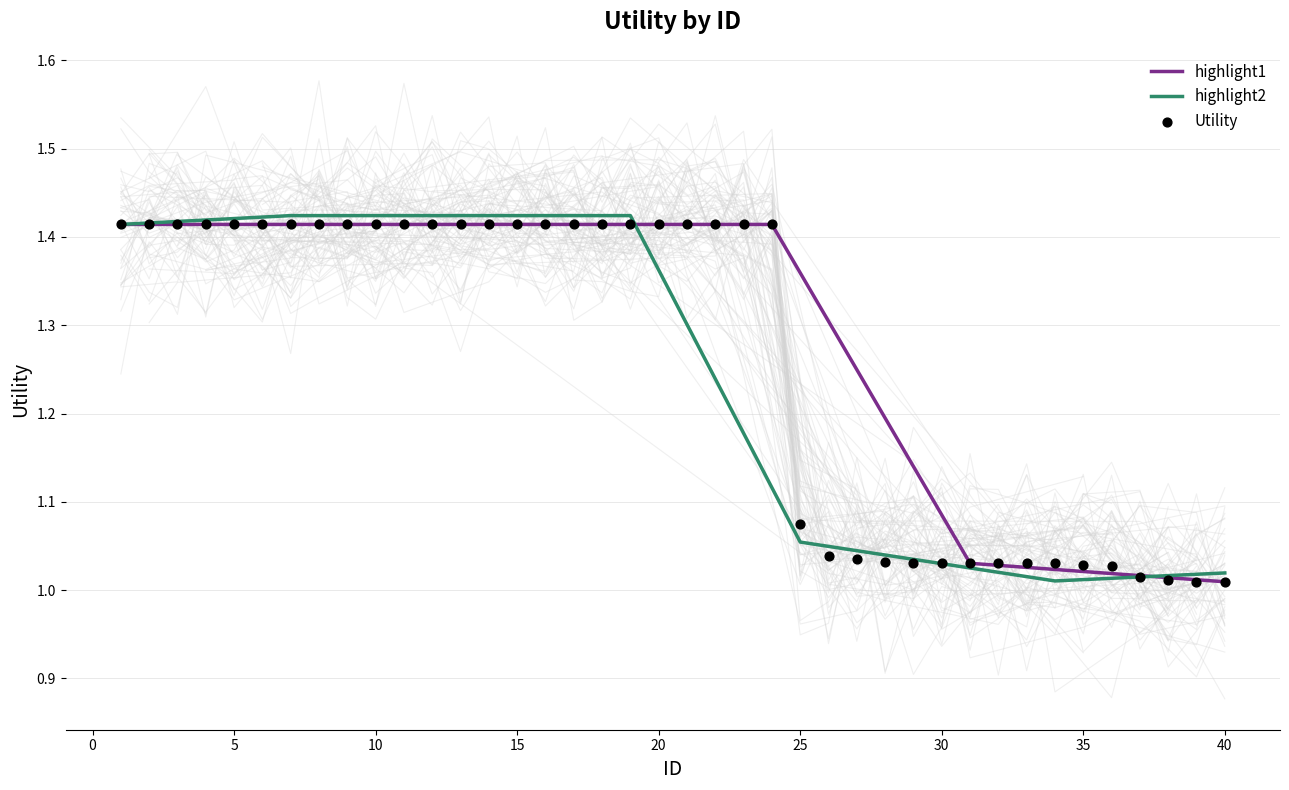

Approximately how many times larger is the value at 39 compared to 8?

0.7